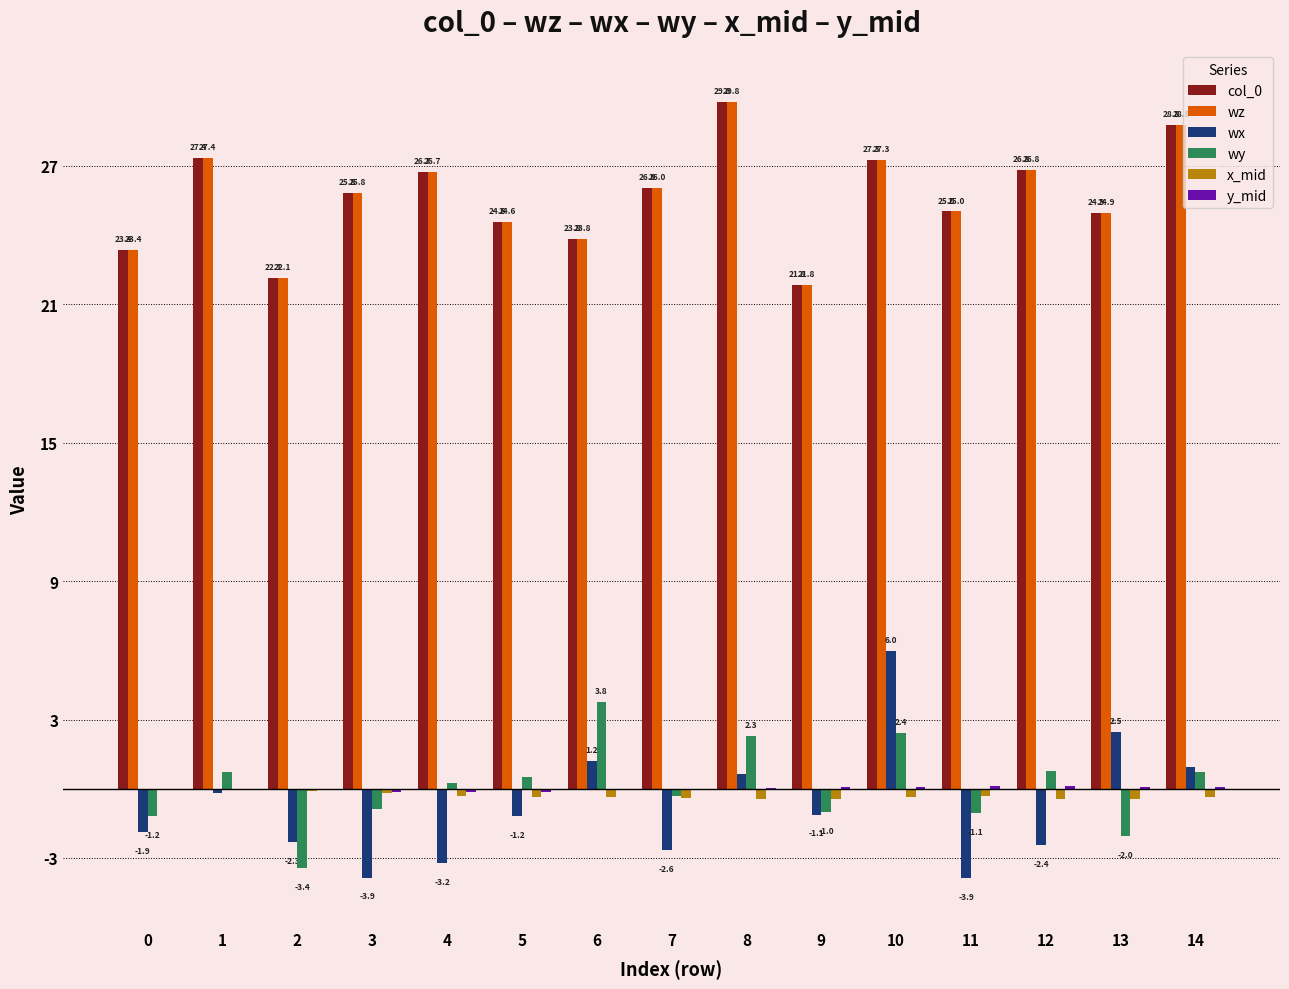

How many distinct data groups are displayed?

6